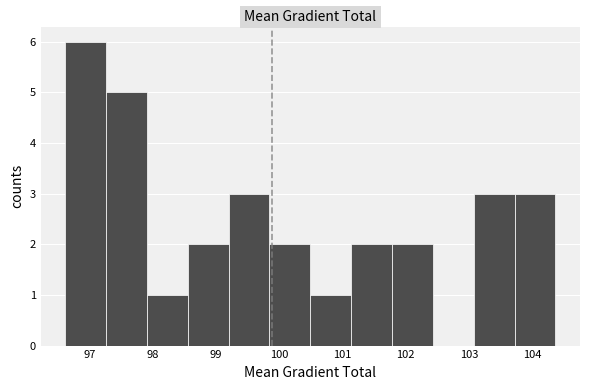

How tall is the bar that spans 103.7 to 104.4 on the x-axis? Neither the bar edges nor the heights are printed on the chart, so give them approximately, as read against the axes.

3